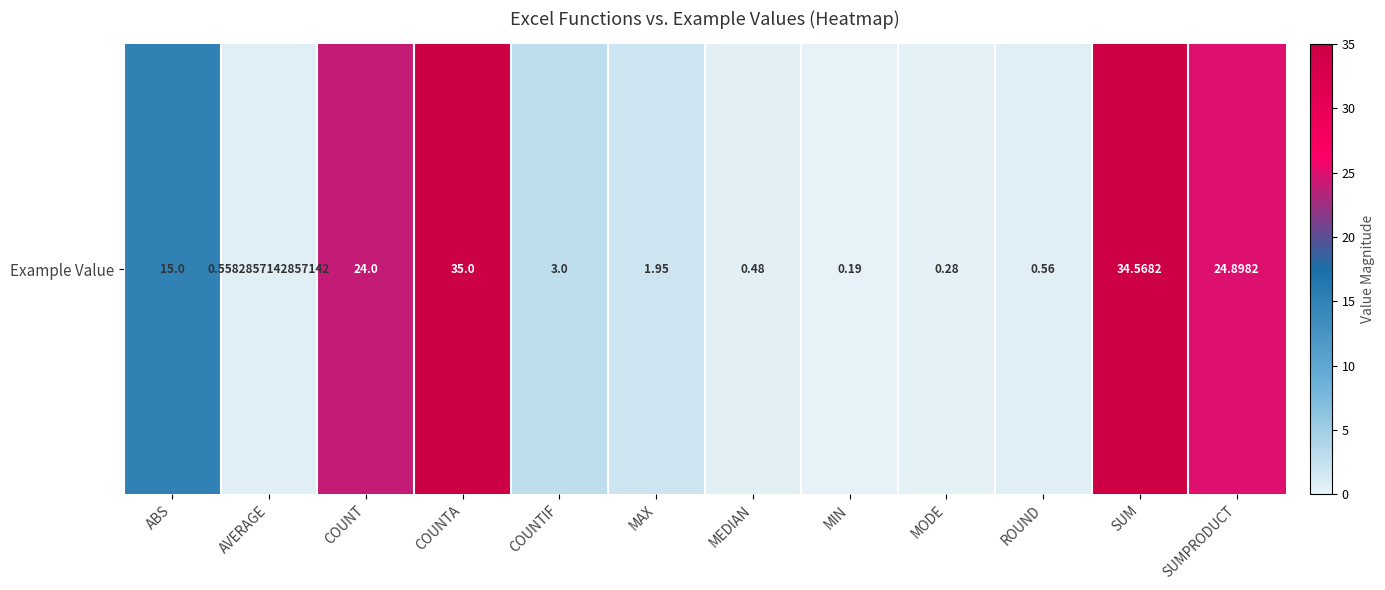

List the labels in order of value, largest first.

COUNTA, SUM, SUMPRODUCT, COUNT, ABS, COUNTIF, MAX, ROUND, AVERAGE, MEDIAN, MODE, MIN